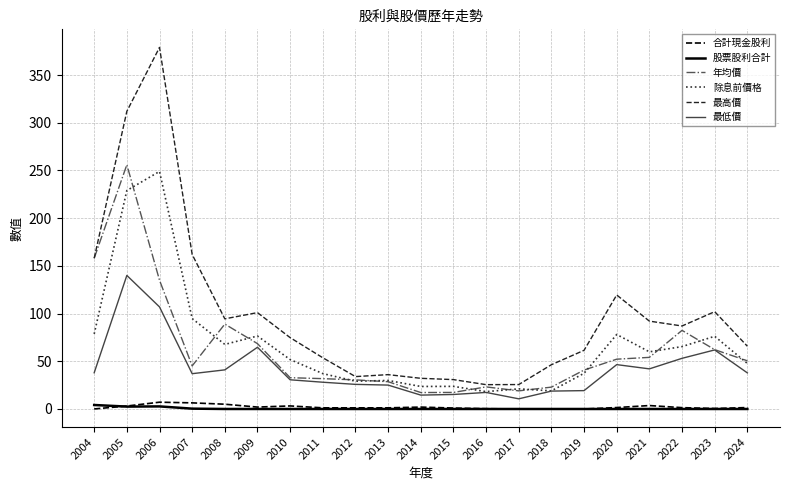

At which label does 除息前價格 reach its peak?

2006